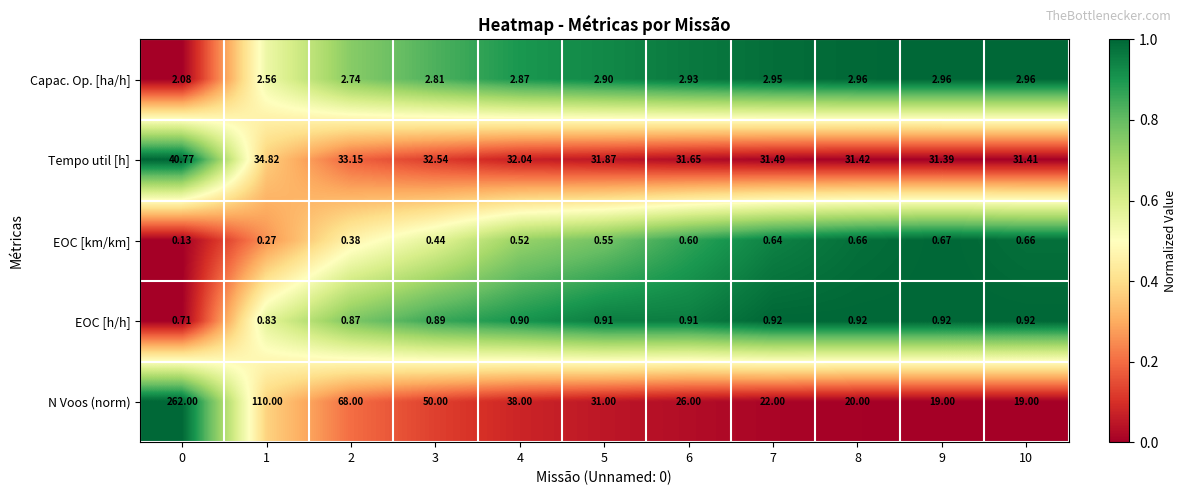

Rank the series at 10 from lowest to highest value.

EOC [km/km], EOC [h/h], Capac. Op. [ha/h], N Voos (norm), Tempo util [h]